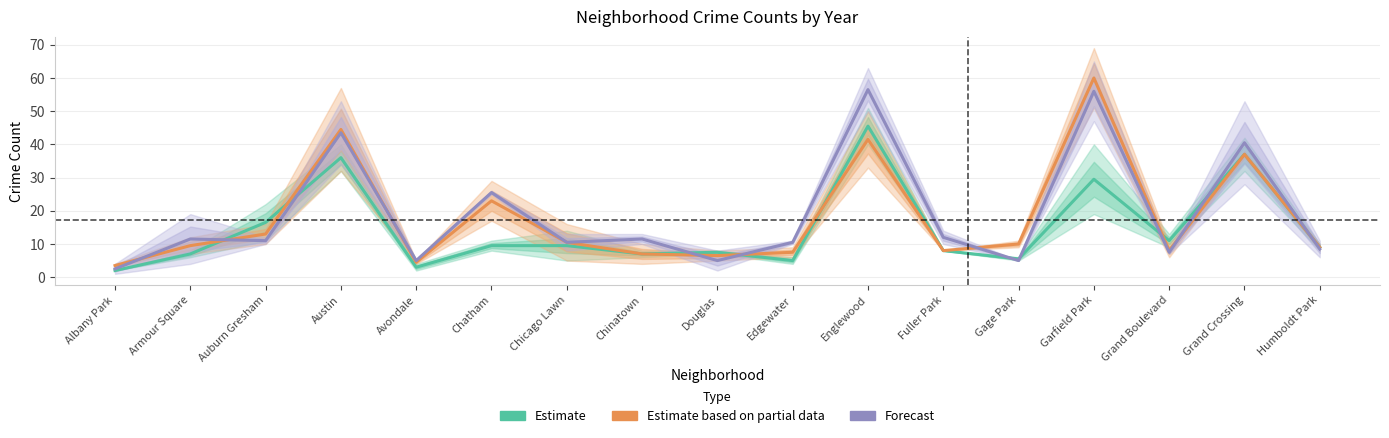

What is the minimum value for Estimate?

2.0